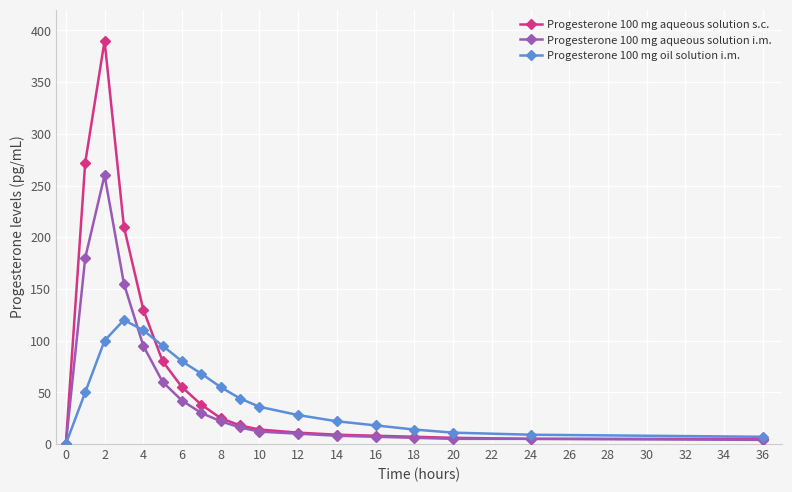

Is this an area chart (filled region under the line)?

No